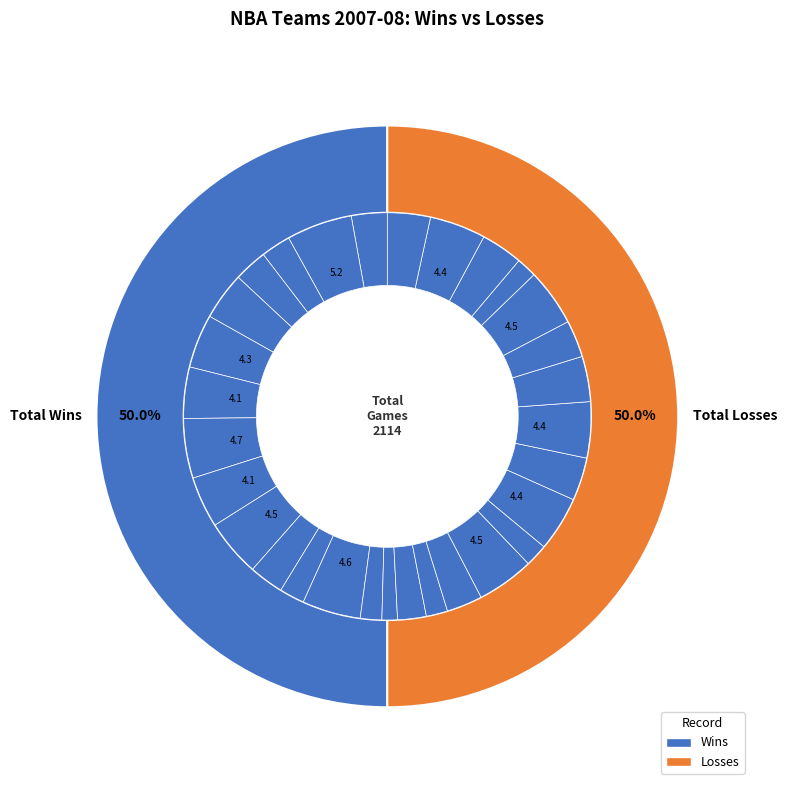

To the nearest percent, what portion does Indiana Pacers represent?

4%